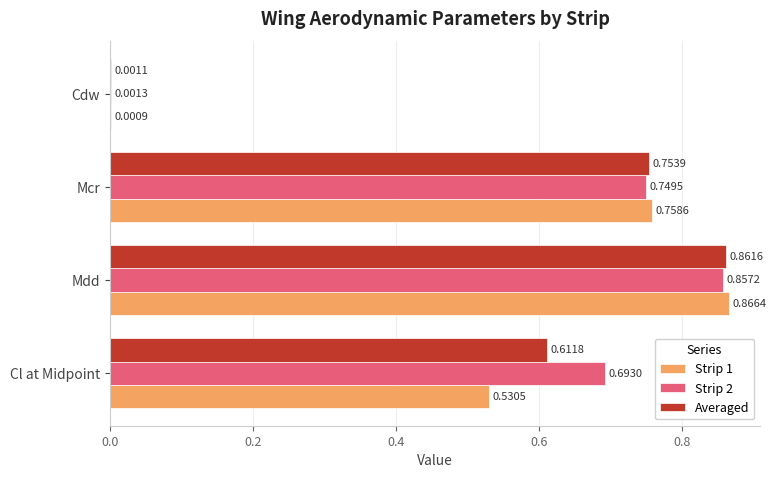

Where is Strip 2 nearest to the value 0?

Cdw